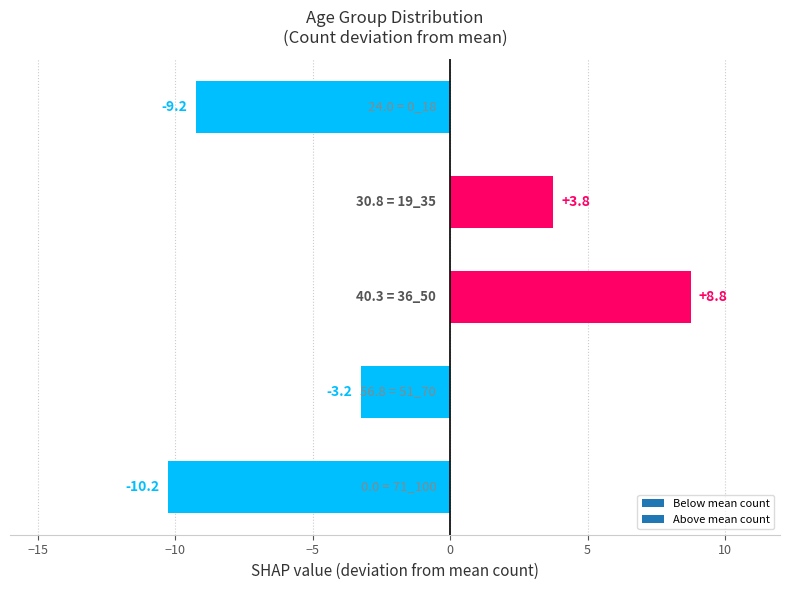

How many data points are above -3?

2